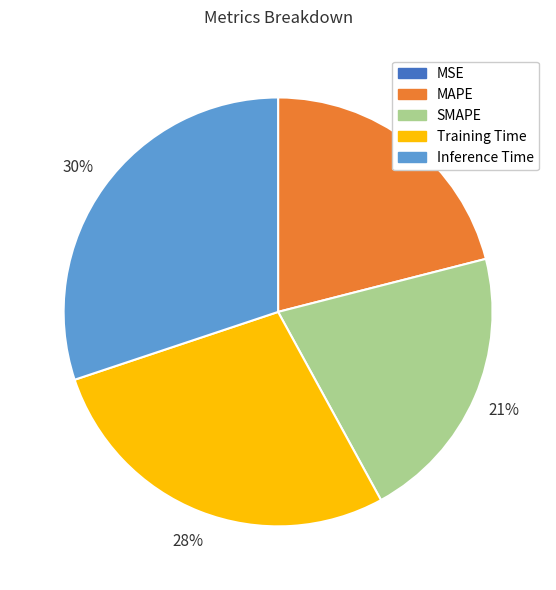

Is there any slice that represents more than half of the pie?

No